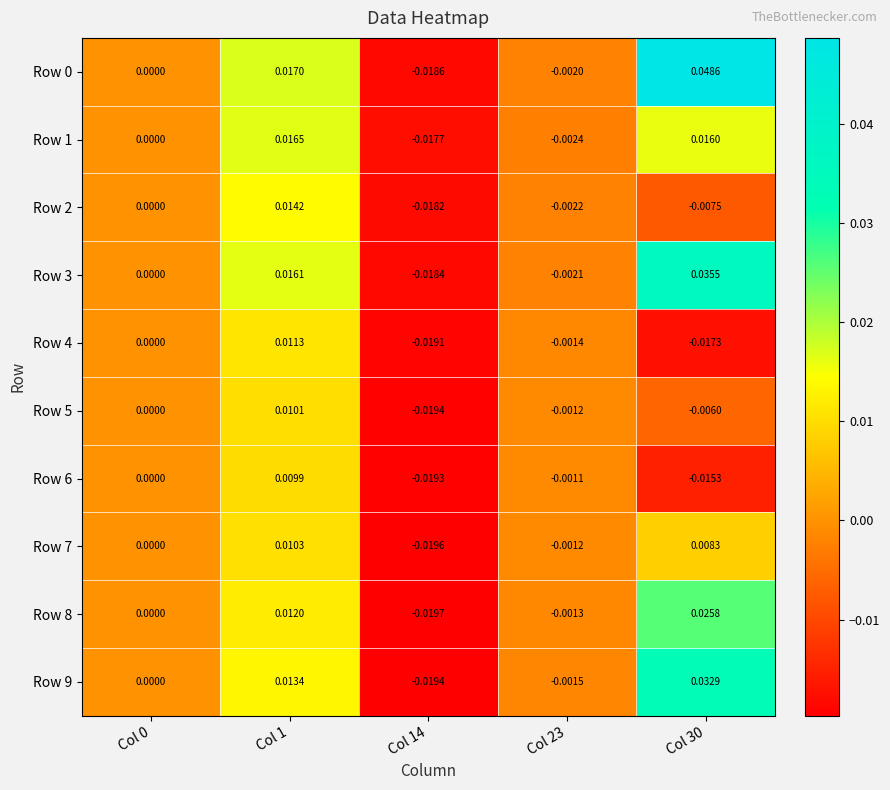

Is the value of Row 1 at Col 23 greater than the value of Row 3 at Col 0?

No